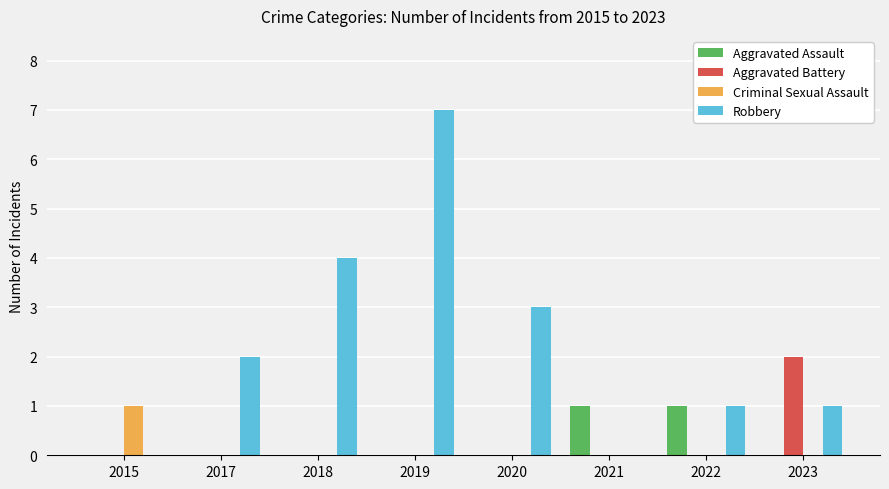

True or false: Robbery has a value of 5 at 2018.

False